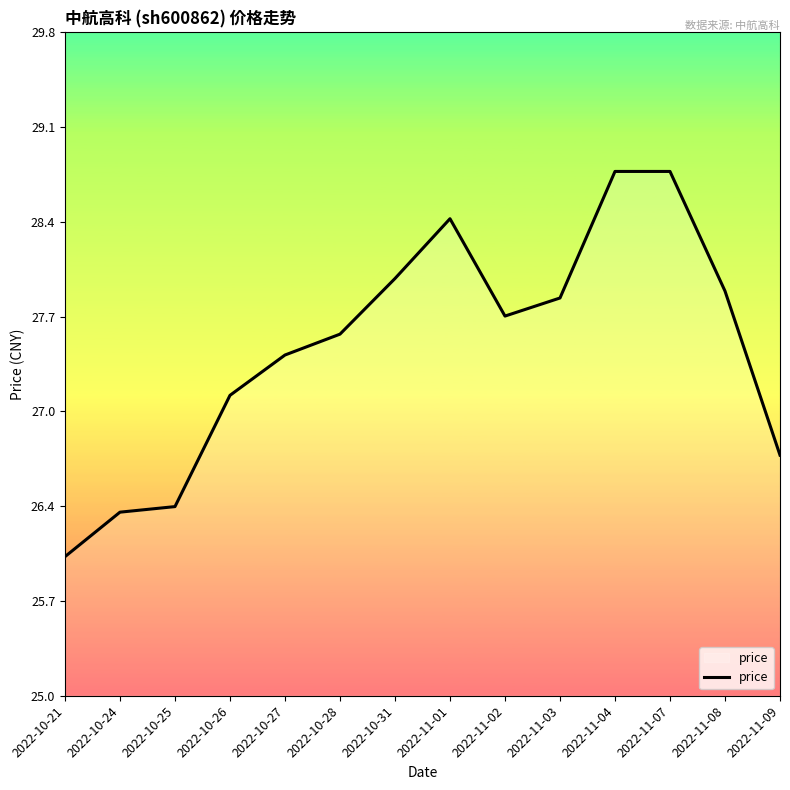

The chart shows a value of 18.6 at 2022-10-26. True or false?

False